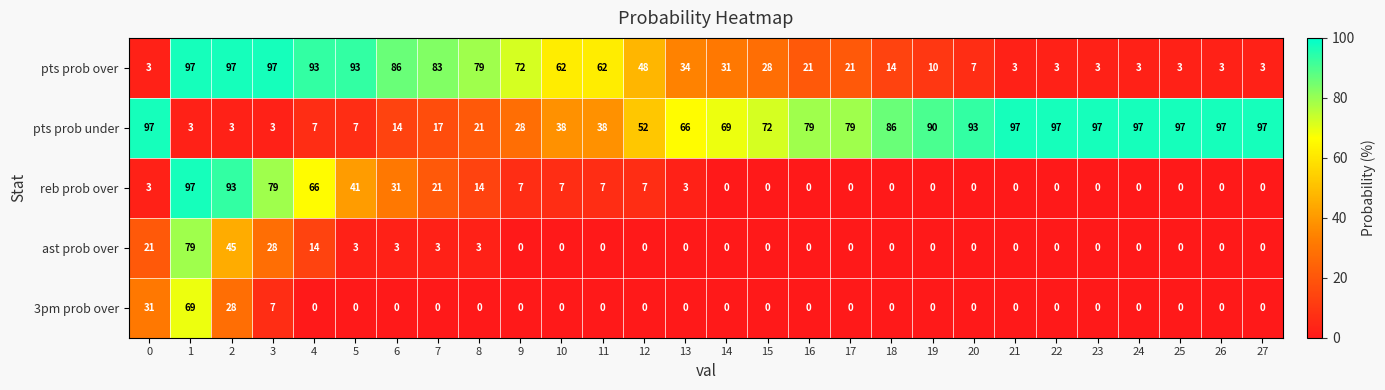

What is the total value across all series at 25?

100